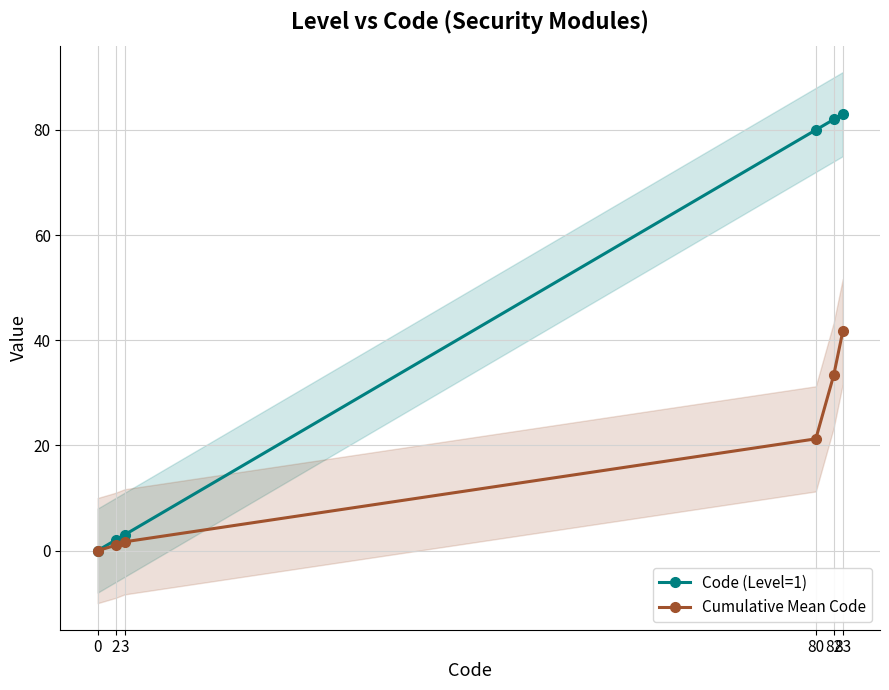

True or false: Code (Level=1) and Cumulative Mean Code intersect in this chart.

False